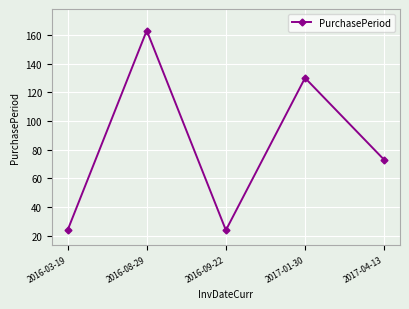

Reading left to right, list all the values displayed in this chart.

2016-03-19=24	2016-08-29=163	2016-09-22=24	2017-01-30=130	2017-04-13=73